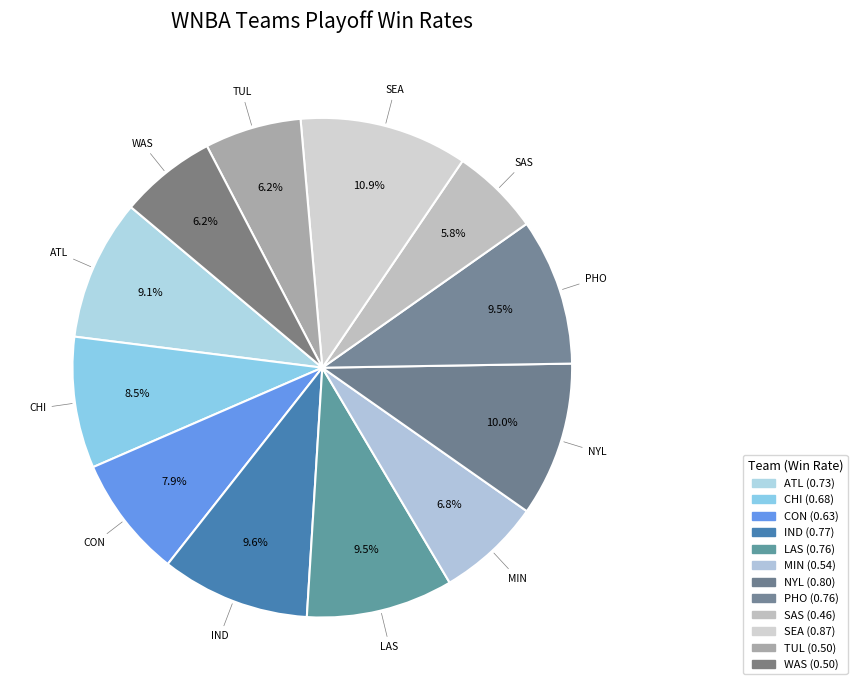

Combined, do SEA and SAS account for over 50%?

No